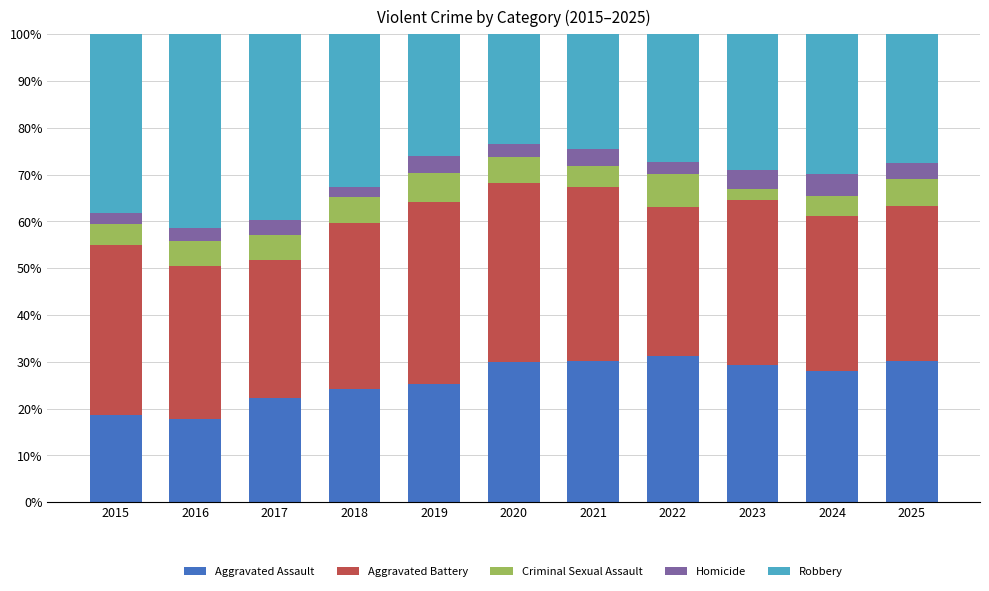

What is the average value of the Aggravated Assault series?

26.1